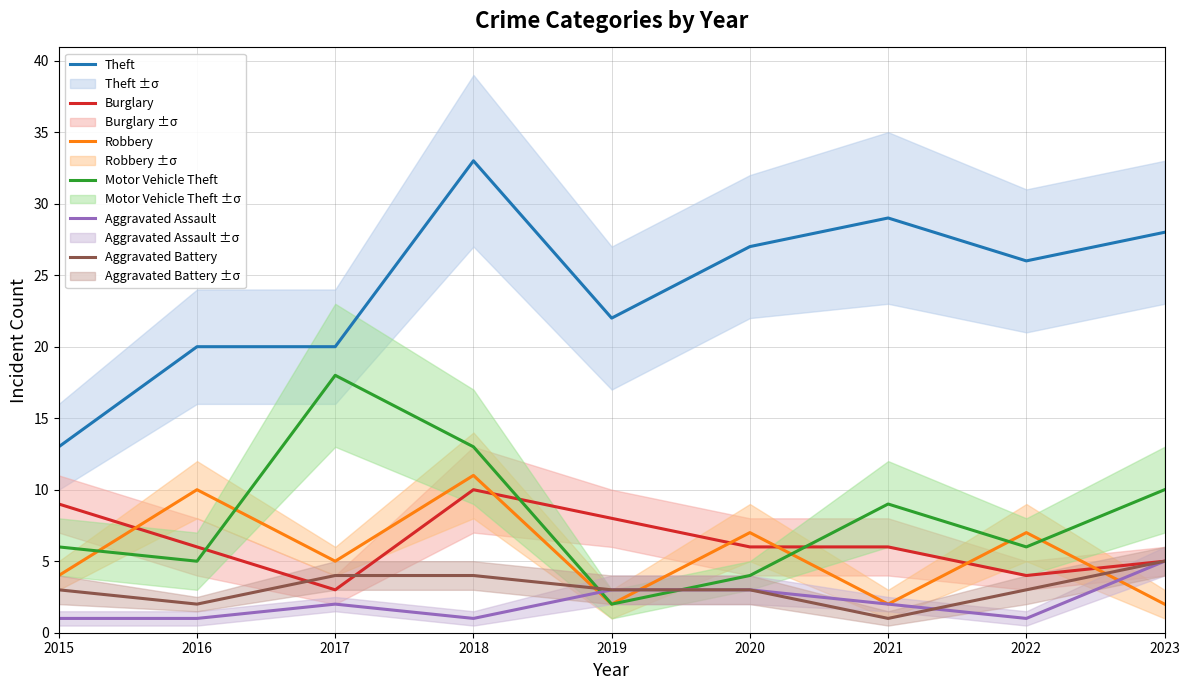

The Motor Vehicle Theft series shows 4 at 2020. True or false?

True